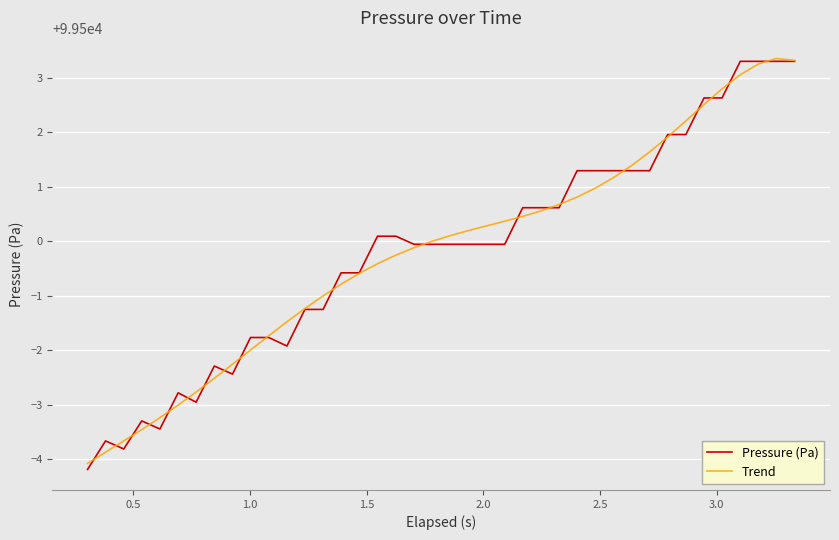

What is the maximum value for Trend?

99503.4